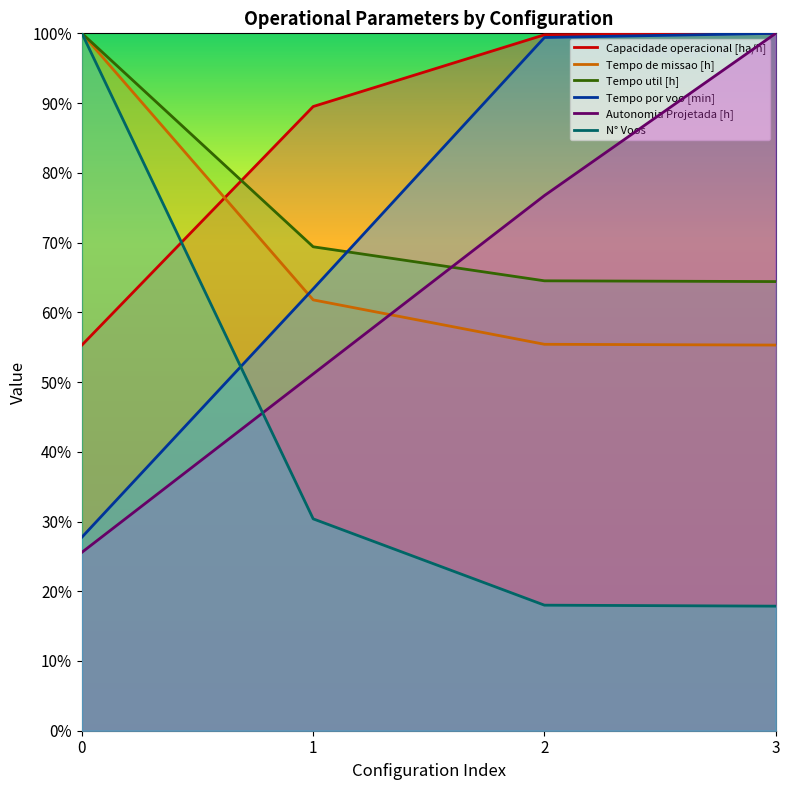

At which label does Autonomia Projetada [h] reach its peak?

3